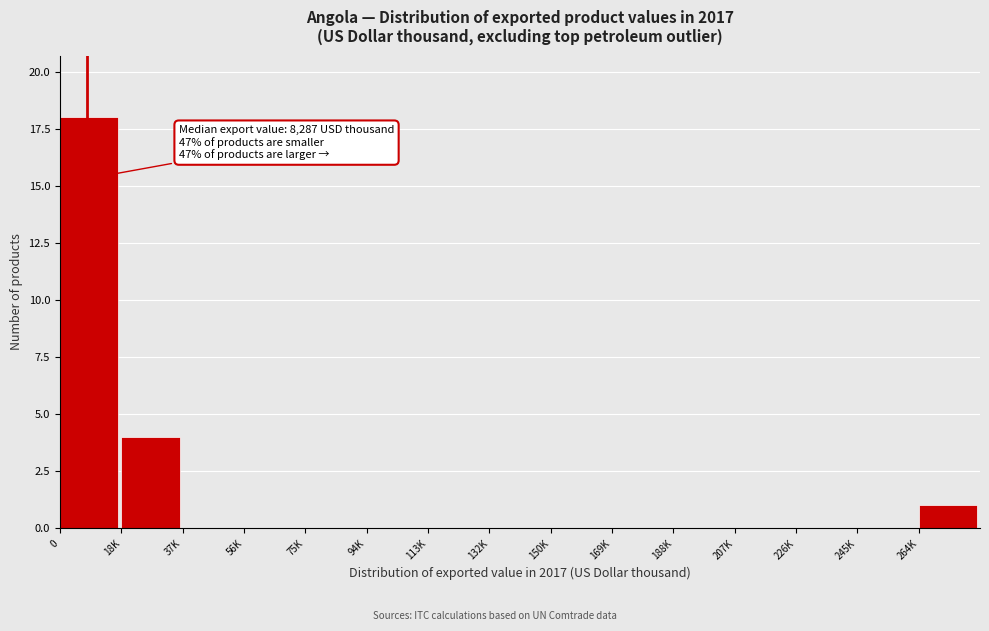

Reading left to right, extract all data points from this chart.

0=18	18K=4	37K=0	56K=0	75K=0	94K=0	113K=0	132K=0	150K=0	169K=0	188K=0	207K=0	226K=0	245K=0	264K=1